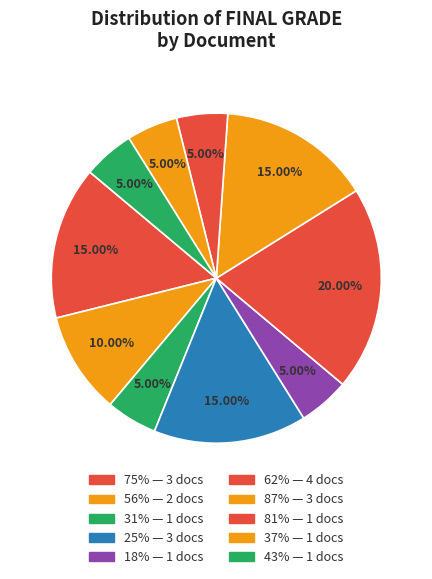

How many slices are in this pie chart?

10